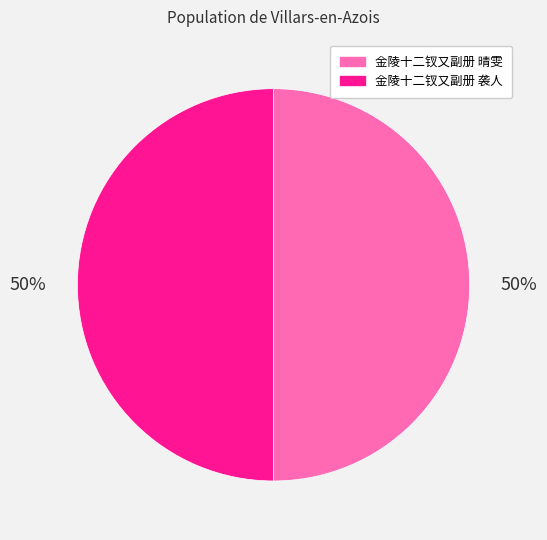

To the nearest percent, what is the average slice percentage?

50%